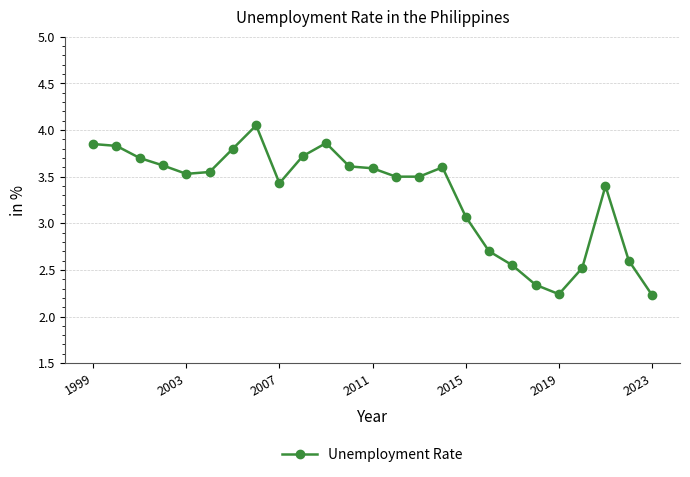

What is the sum of all values?

82.4